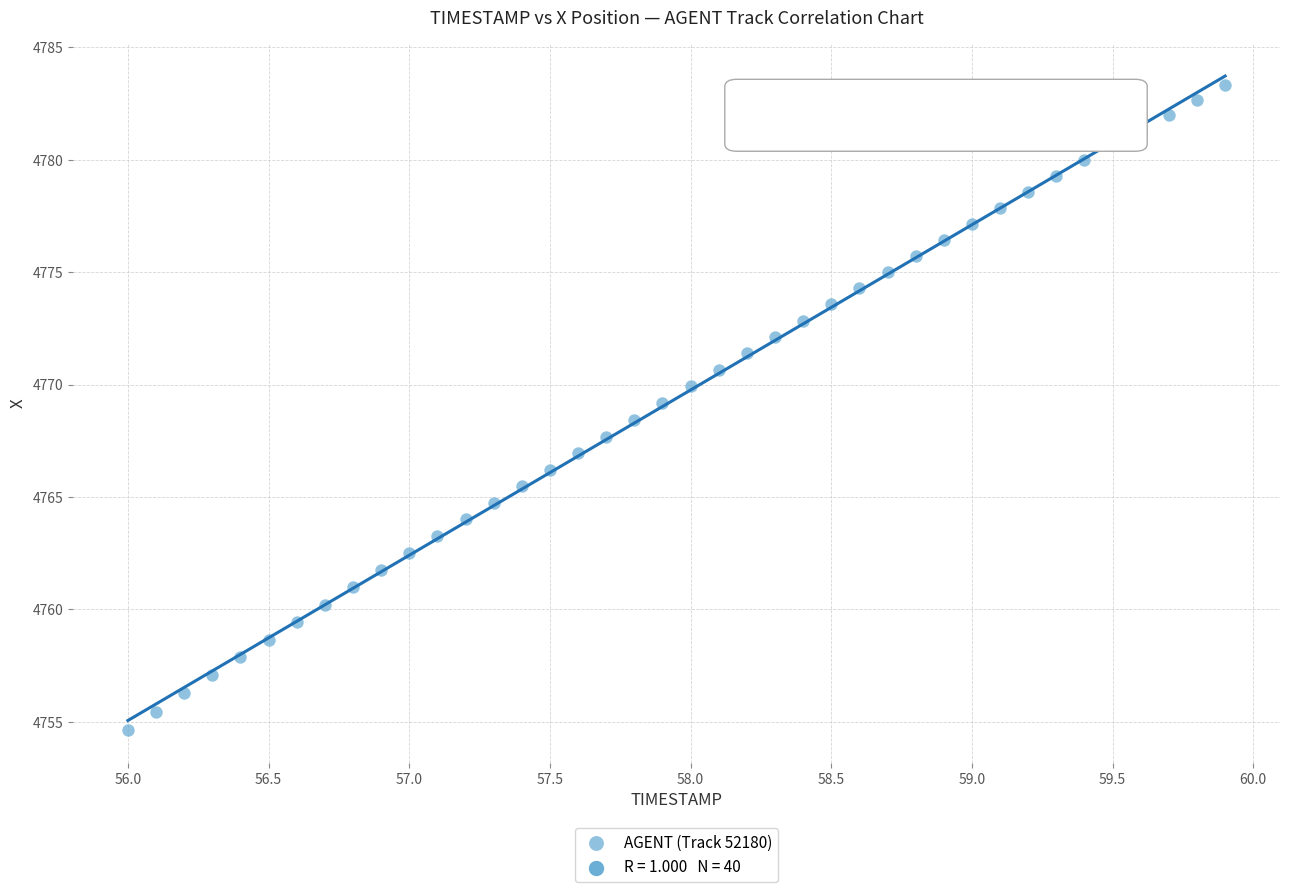

What is the range of Y values (max minus min)?

28.7